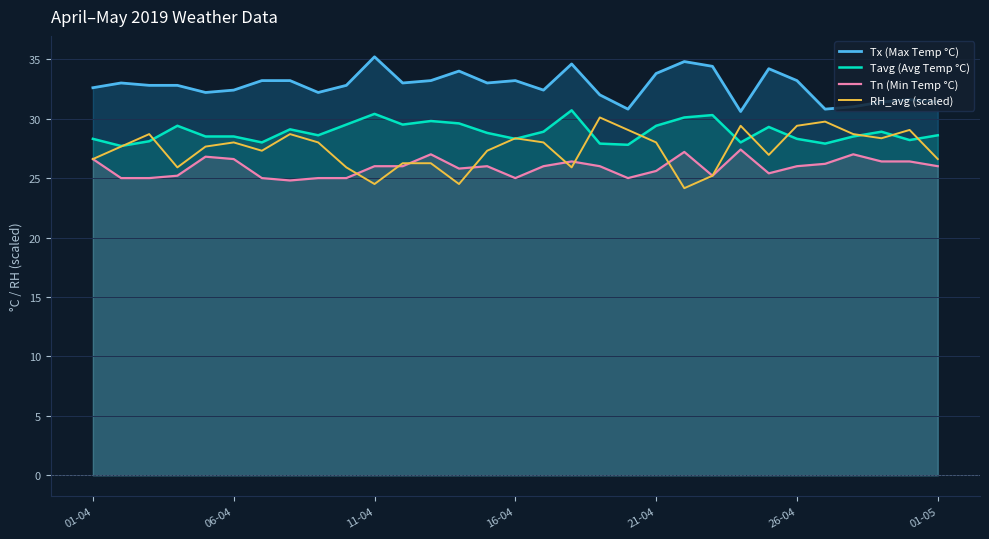

The Tn (Min Temp °C) series shows 24.8 at 7. True or false?

True